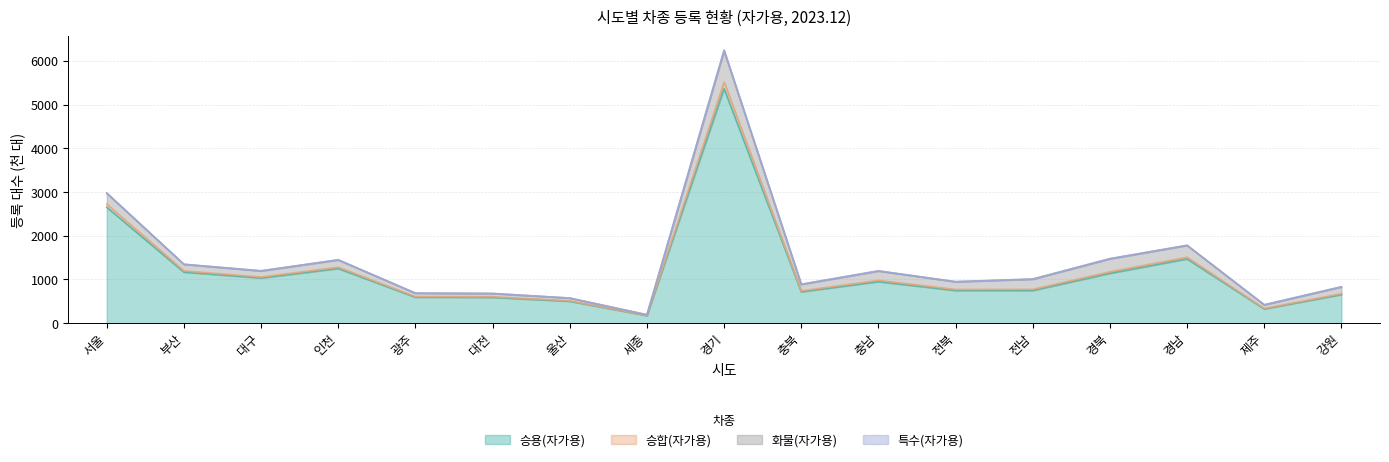

At which category does 승용(자가용) reach its first local peak?

인천